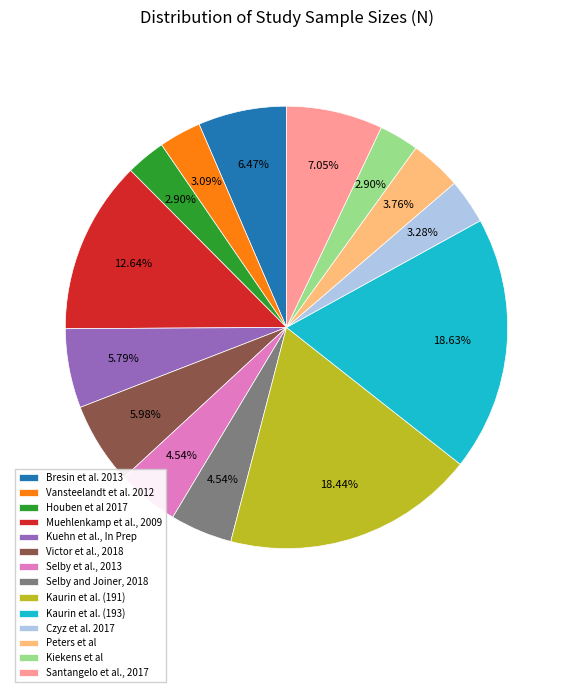

Does Victor et al., 2018 represent more than half of the total?

No